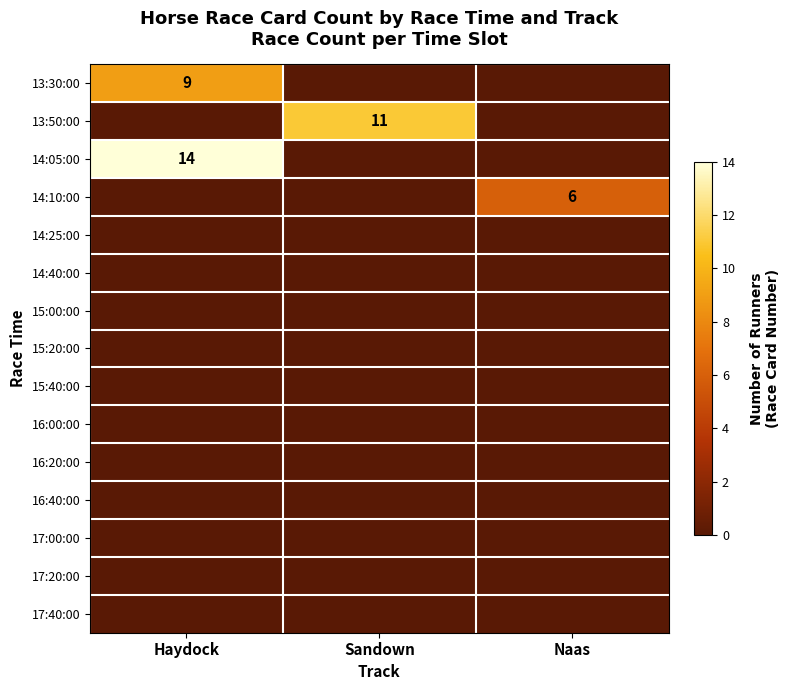

Which series has the largest range (max minus min)?

14:05:00